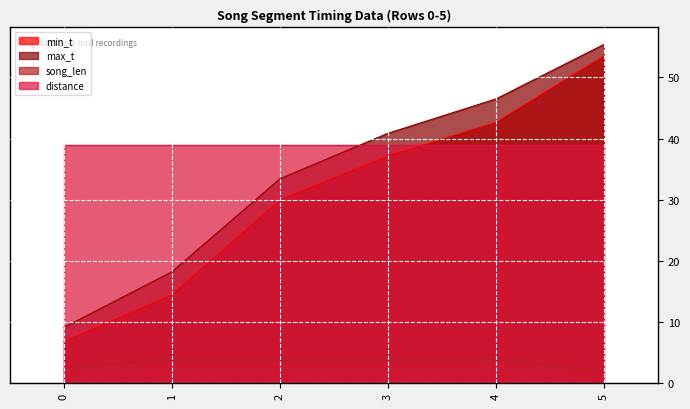

Does the chart display data point markers on the line(s)?

No